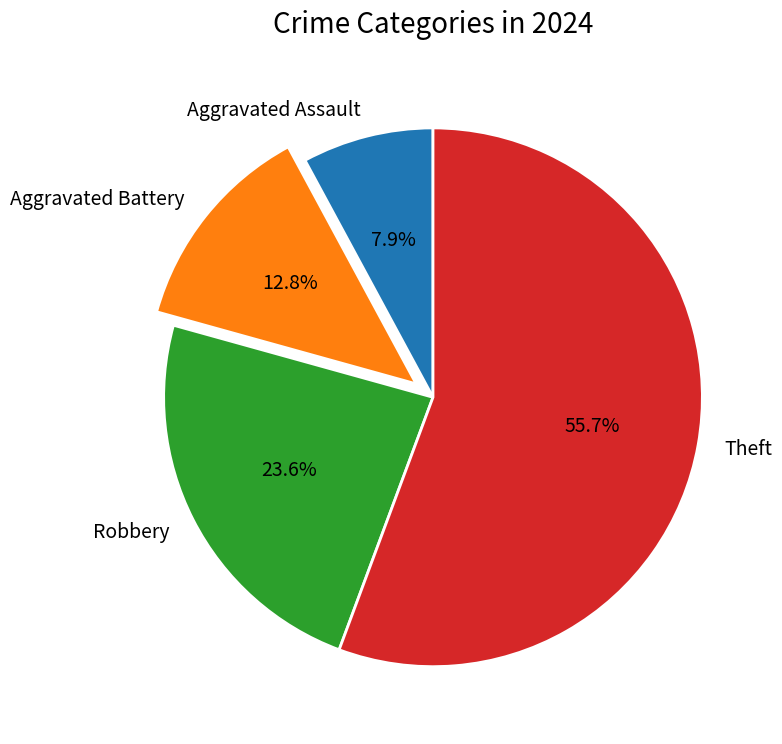

Between Aggravated Assault and Theft, which is larger?

Theft